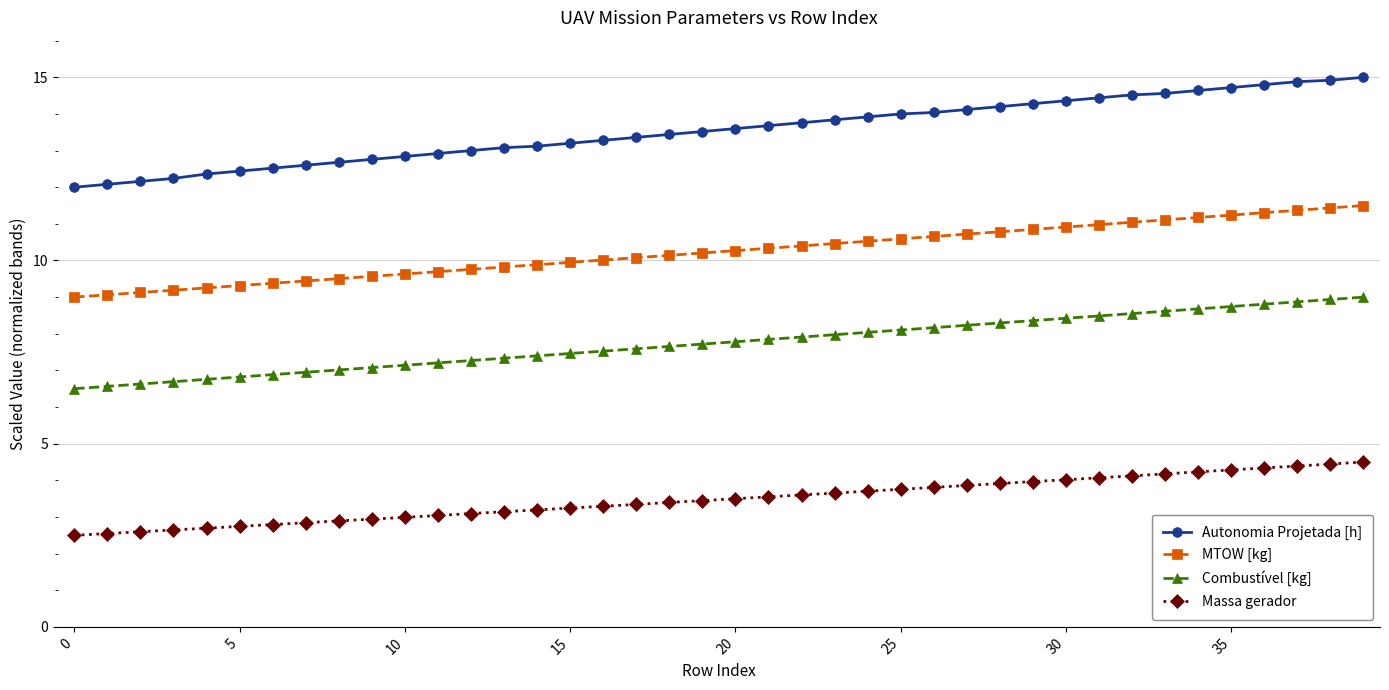

What is the value of the Autonomia Projetada [h] point at the 26th from the left?

14.0